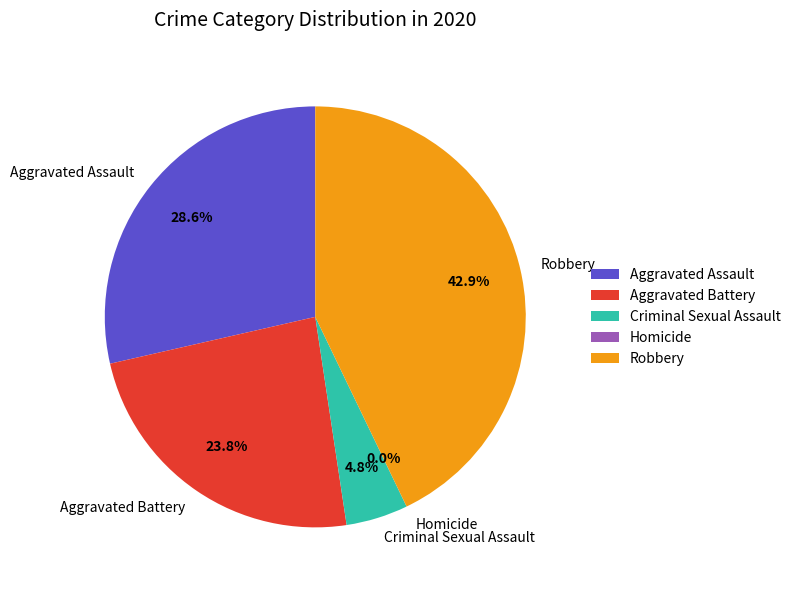

What is the total percentage of Robbery and Homicide?

42.9%